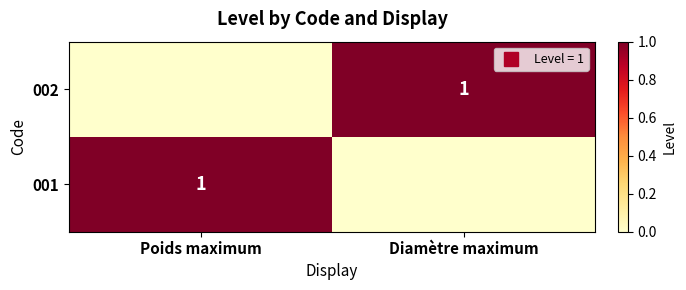

At which label does 001 reach its peak?

Poids maximum